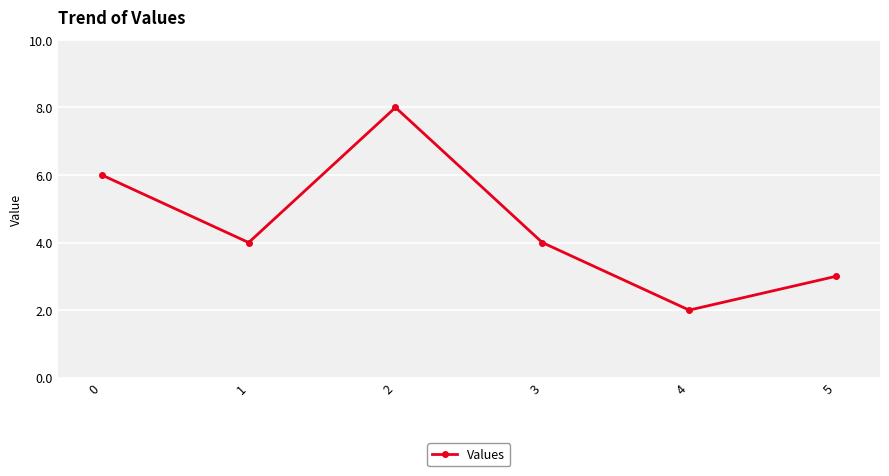

True or false: the data shows 3 at 4.

False